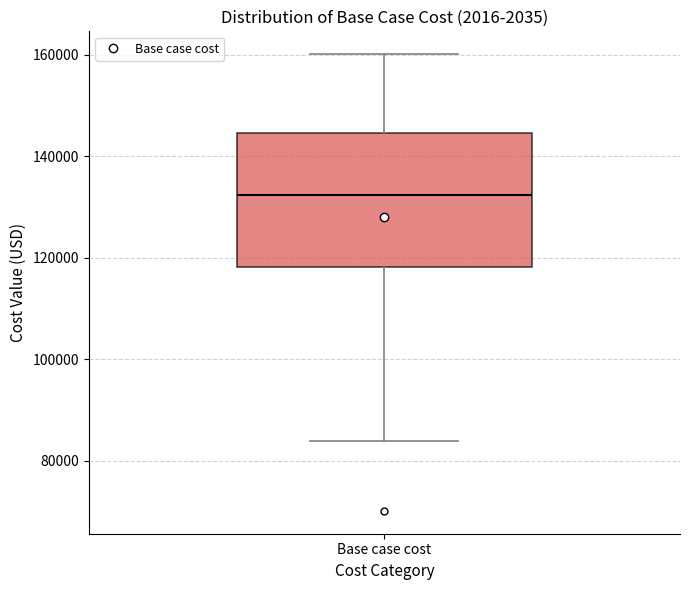

Transcribe this box plot: give where the median line is, the range the box spans, and where the two whiskers end, as read against the y-axis. The values are not printed on the chart, so give them approximately, as read against the axis.

median 132000, box 118000 to 144000, whiskers 84000 to 160000